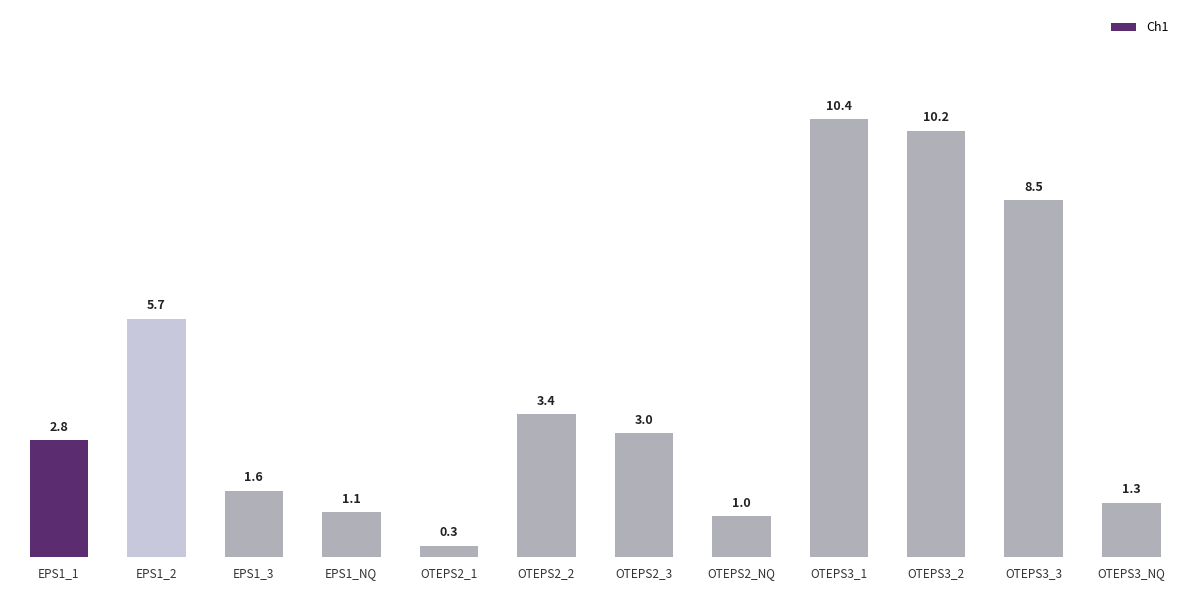

What is the difference between the second highest and second lowest values?

9.2